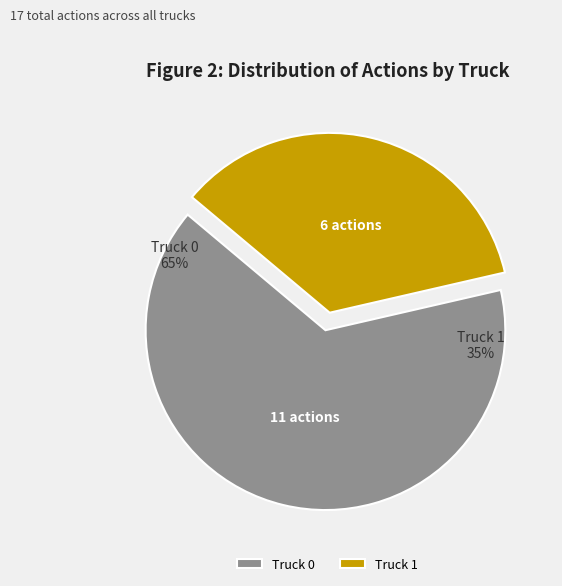

The Truck 1 slice represents 49% of the pie. True or false?

False